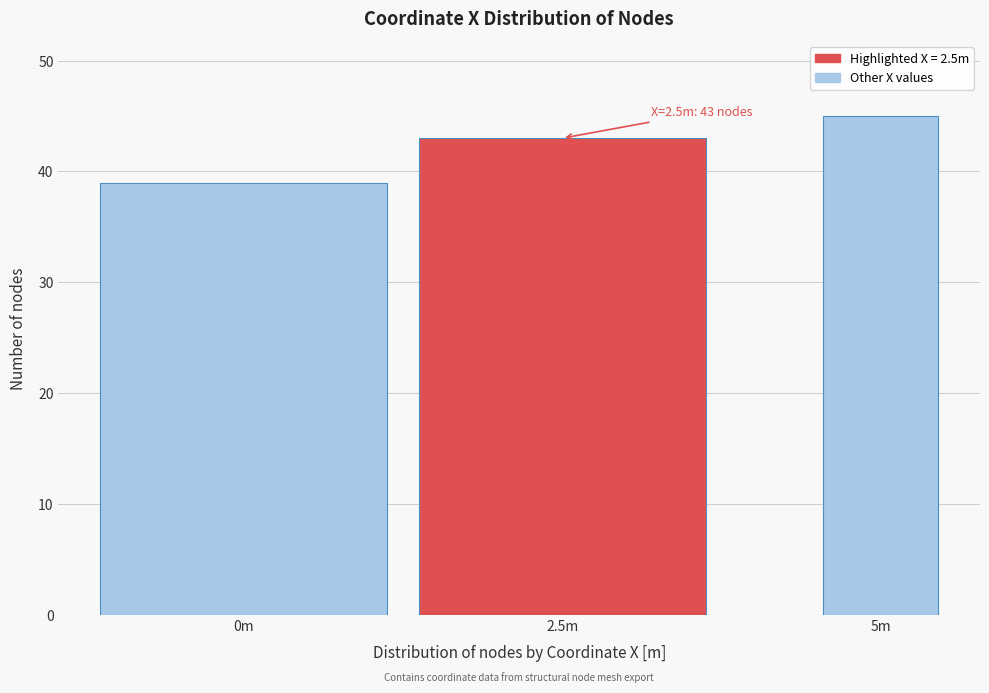

Reading left to right, what are all the values shown in this chart?

0m=39	2.5m=43	5m=45